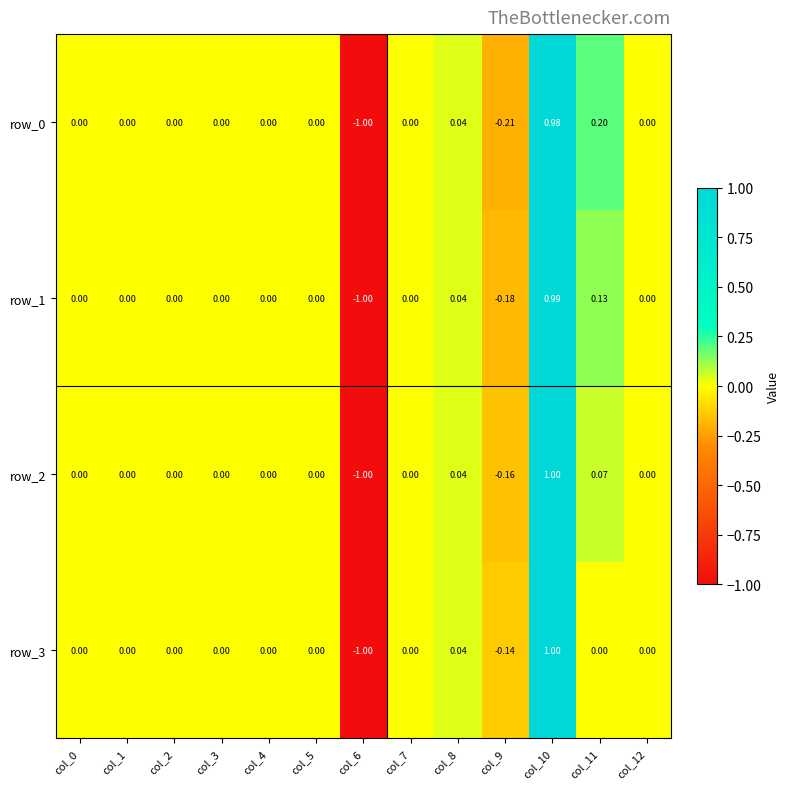

Which series has the largest total across all categories?

row_0